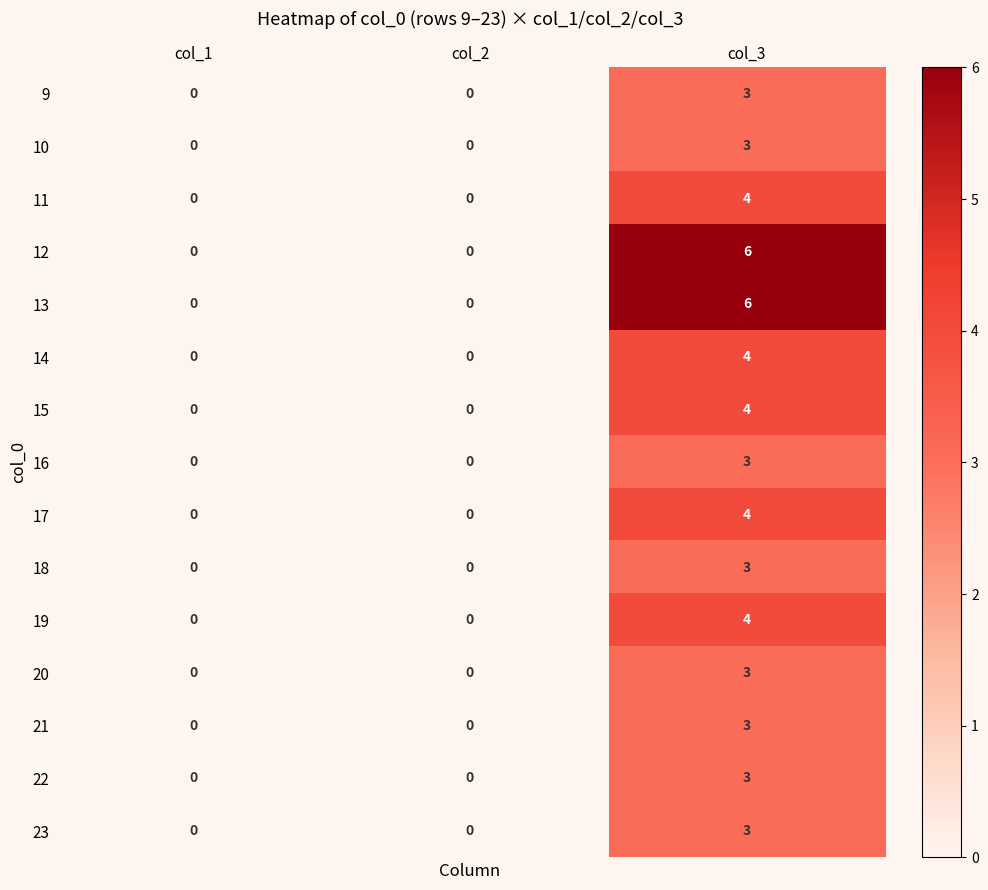

What is the sum of the 23 values at col_1 and col_3?

3